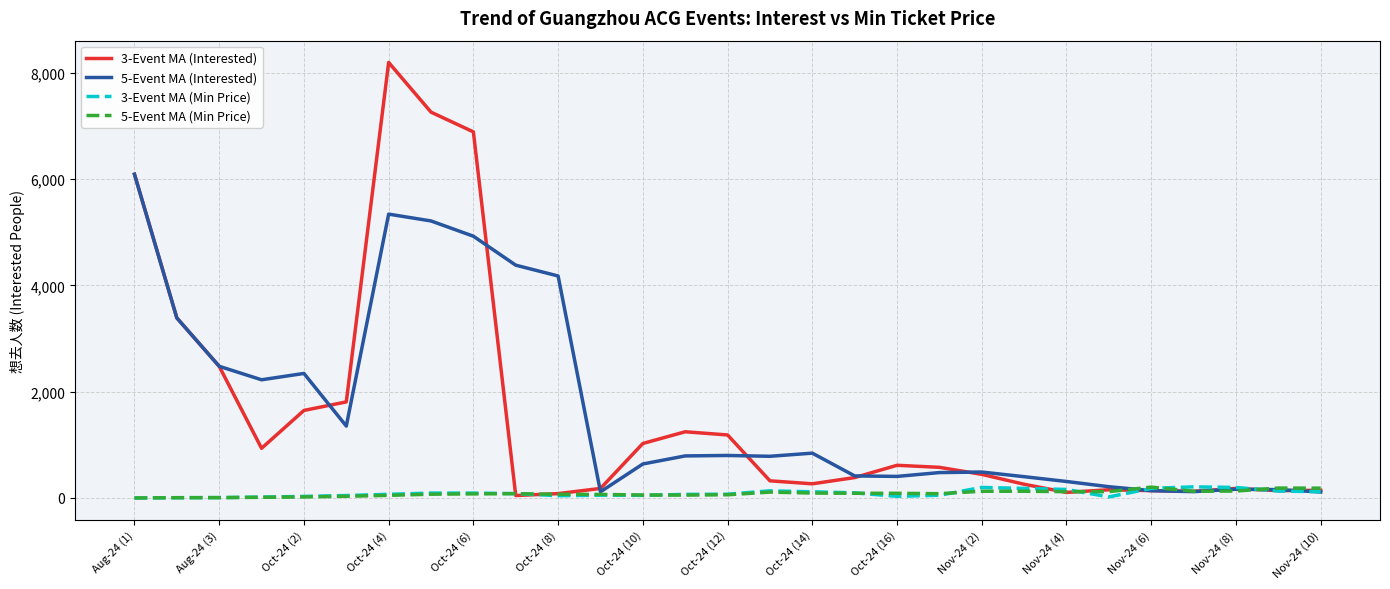

True or false: 5-Event MA (Interested) has more than 1 interior local peaks.

True